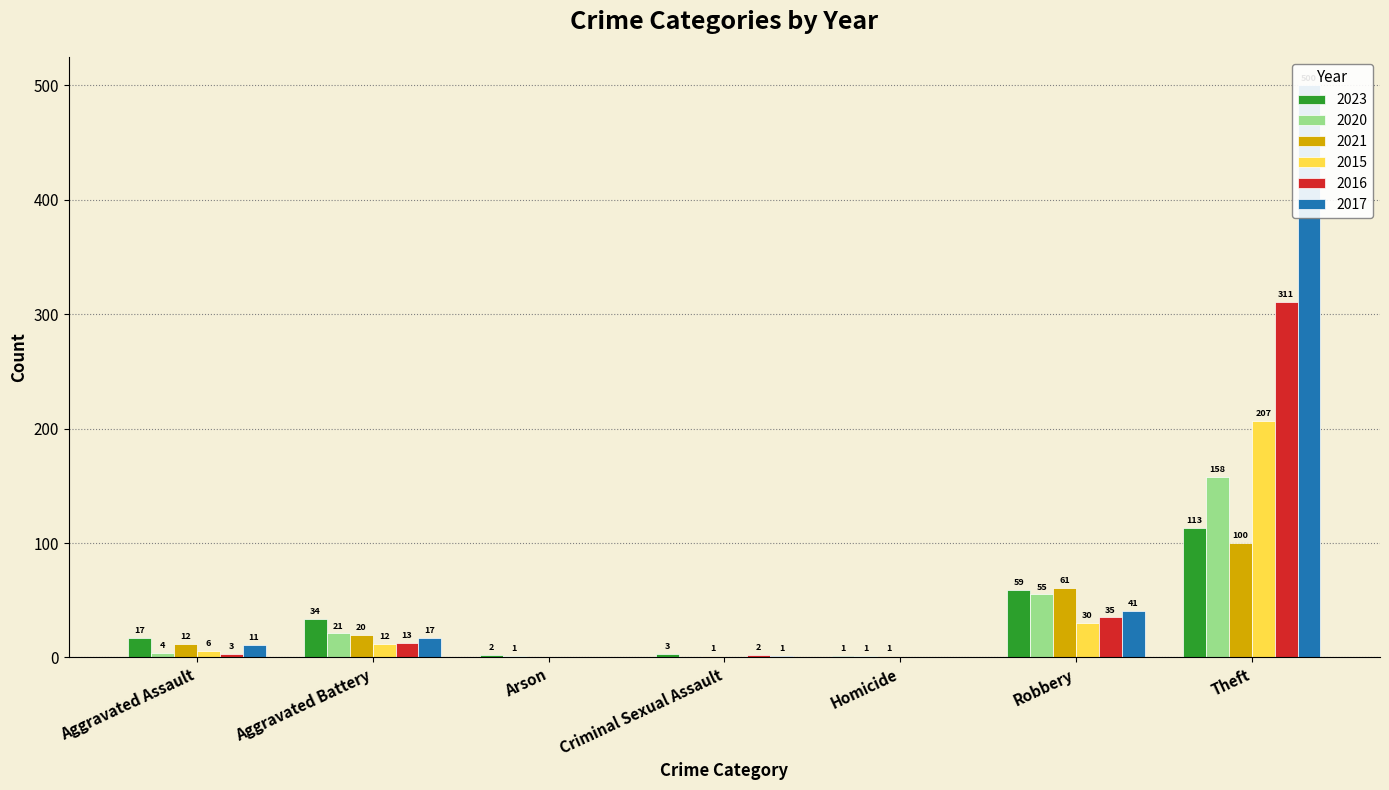

What is the difference between the maximum and second lowest values in the 2016 series?

311